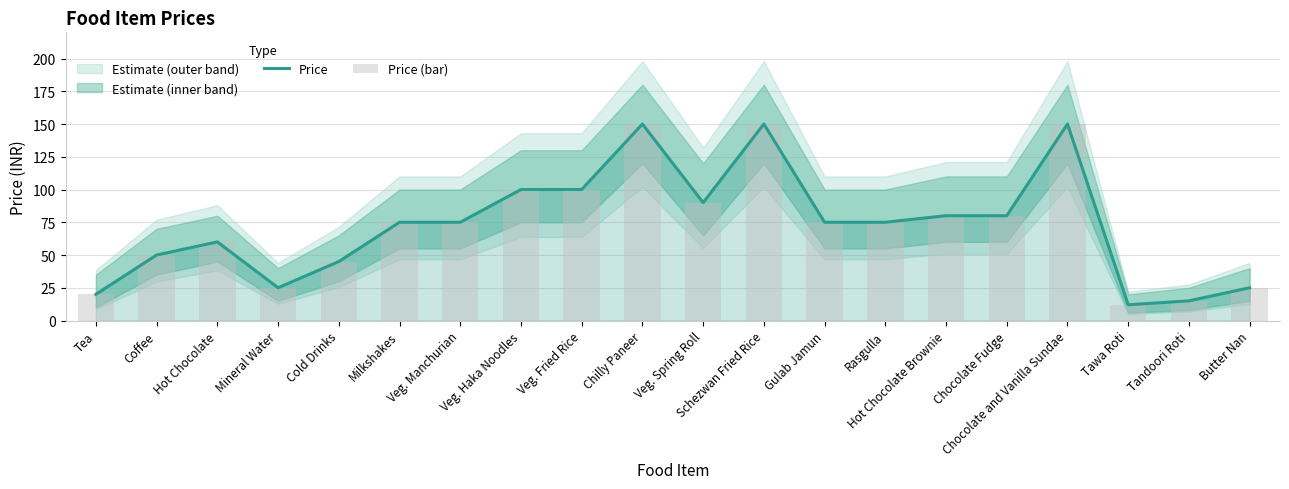

At which category is the sum across all series the highest?

Chilly Paneer